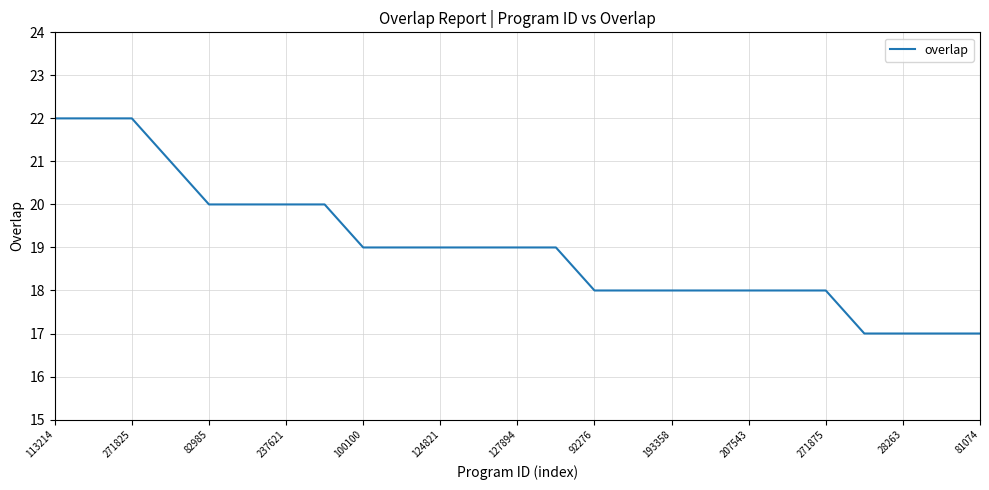

What is the smallest value displayed?

17